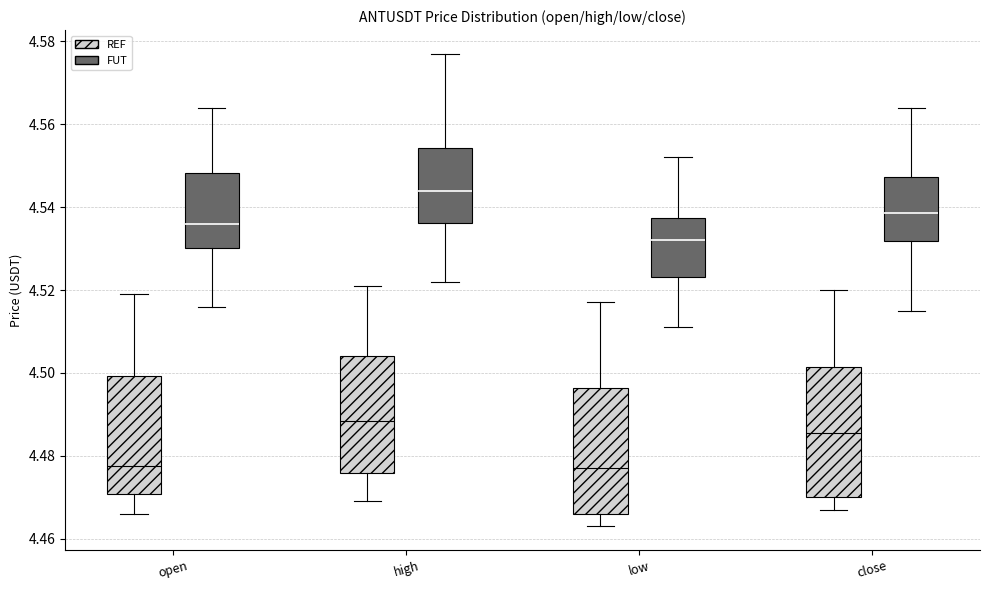

Reading left to right, read every box against the y-axis: the position of its median line, the range the box covers, and the ends of its whiskers. The values are not printed on the chart, so give them approximately, as read against the axis.

open (REF): median 4.478, box 4.470 to 4.500, whiskers 4.466 to 4.520
open (FUT): median 4.536, box 4.530 to 4.548, whiskers 4.516 to 4.564
high (REF): median 4.488, box 4.476 to 4.504, whiskers 4.470 to 4.522
high (FUT): median 4.544, box 4.536 to 4.554, whiskers 4.522 to 4.578
low (REF): median 4.478, box 4.466 to 4.496, whiskers 4.464 to 4.518
low (FUT): median 4.532, box 4.524 to 4.538, whiskers 4.512 to 4.552
close (REF): median 4.486, box 4.470 to 4.502, whiskers 4.468 to 4.520
close (FUT): median 4.538, box 4.532 to 4.548, whiskers 4.516 to 4.564